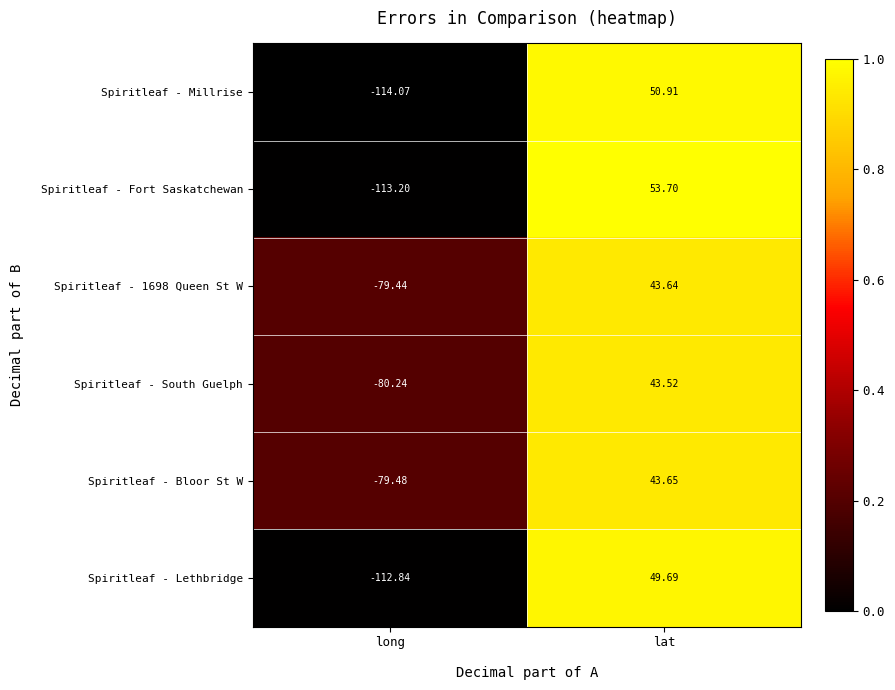

At which category does the chart reach its peak across all series?

lat